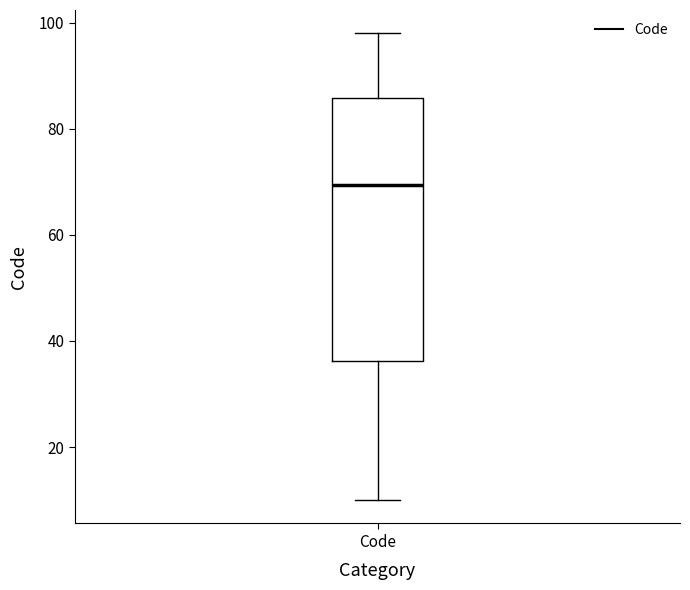

Where is the lower edge of the box for Code on the y-axis? The values are not printed on the chart, so give them approximately, as read against the axis.

36